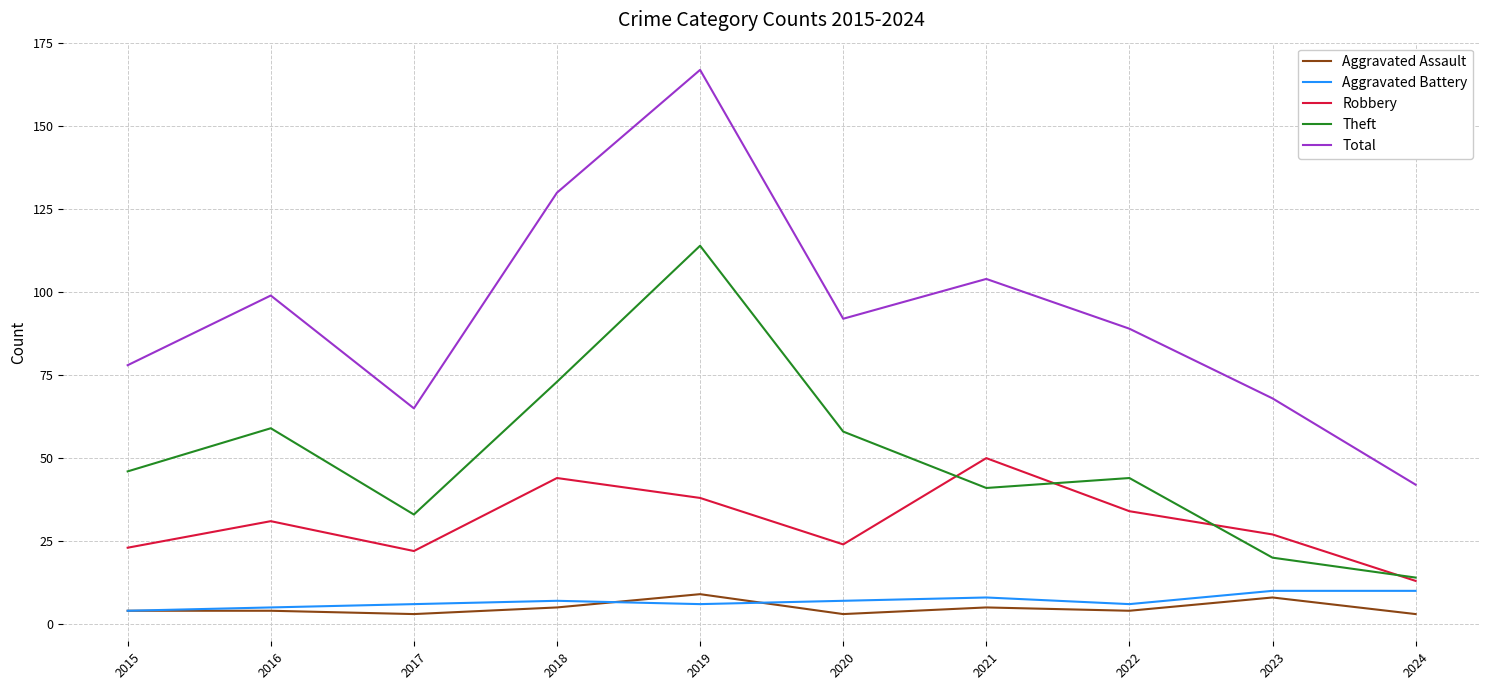

True or false: Aggravated Assault has a value of 3 at 2020.

True